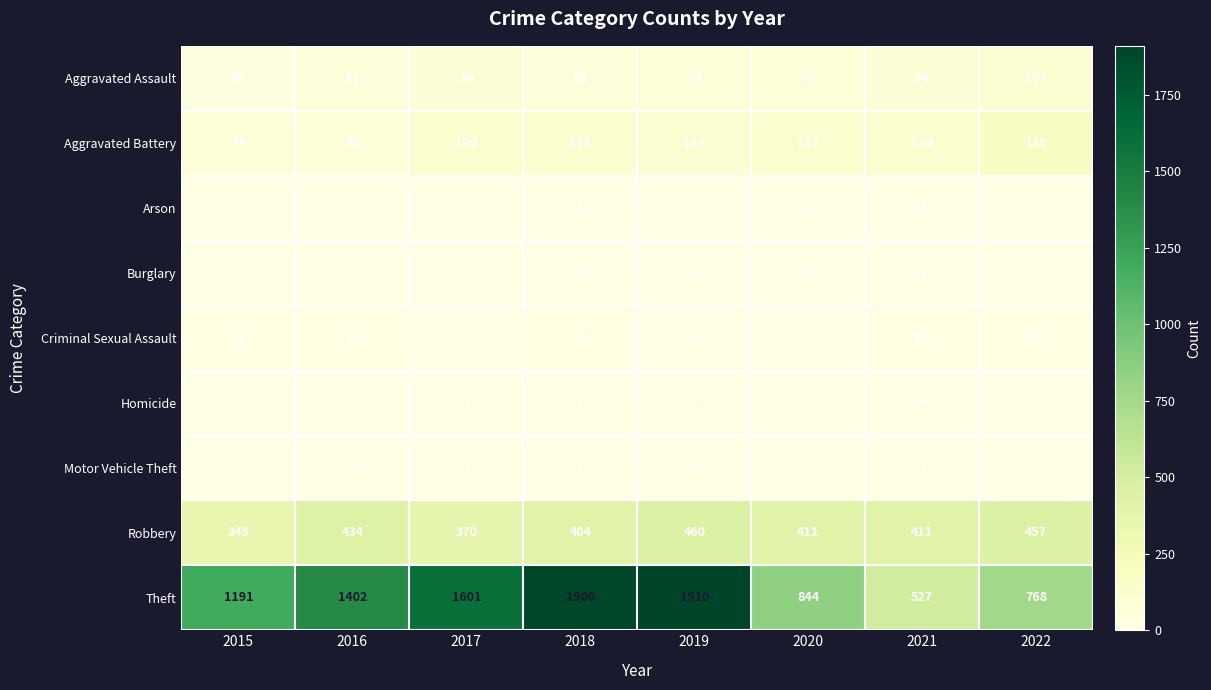

What is the highest value of the Criminal Sexual Assault series?

20